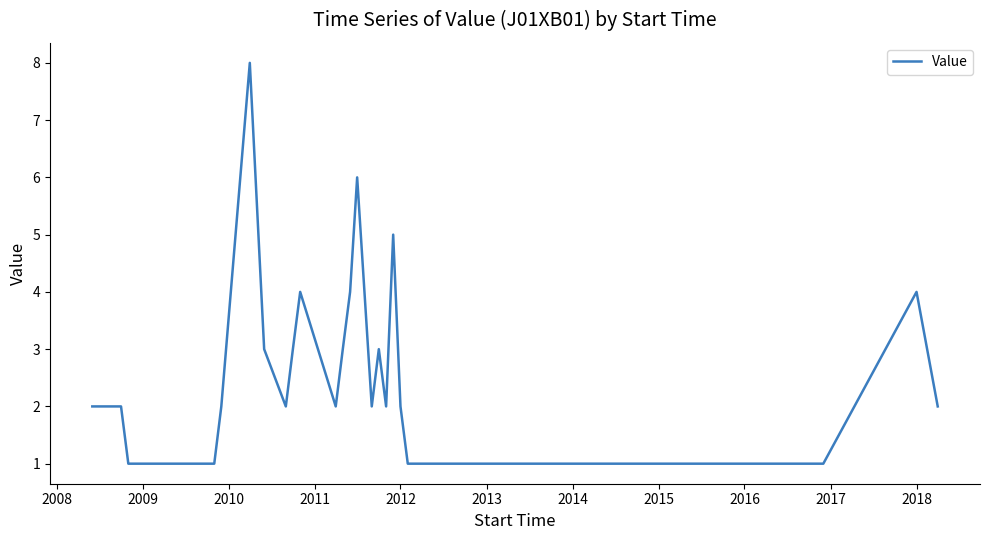

Count the values in the range 2 to 4.

16